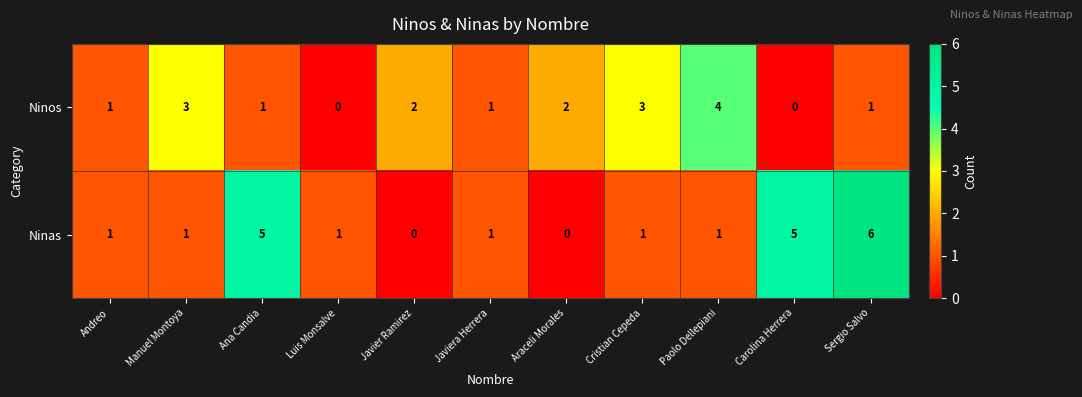

What is the total value across all series at Javier Ramirez?

2